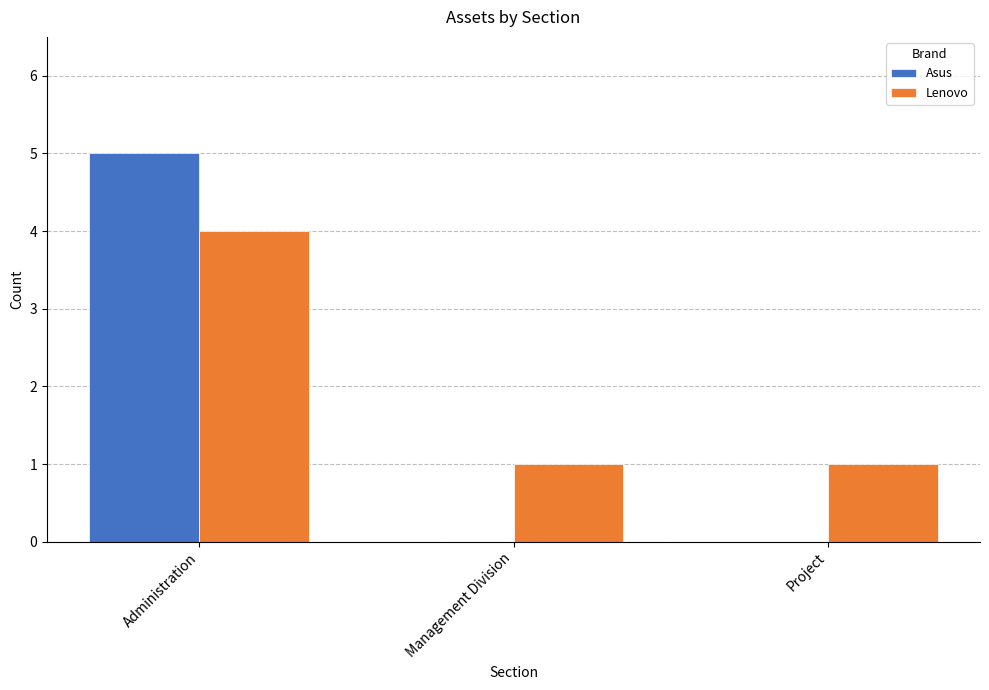

Which series has the widest spread of values?

Asus